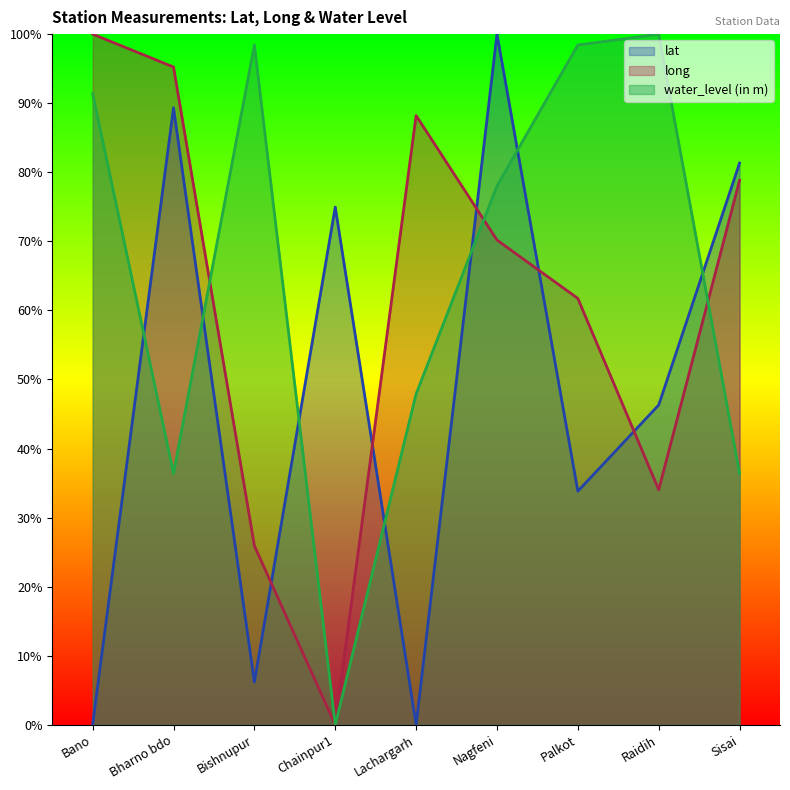

Reading left to right, what are all the values shown in this chart?

lat: Bano=0.1	Bharno bdo=89.3	Bishnupur=6.2	Chainpur1=75.0	Lachargarh=0.0	Nagfeni=100.0	Palkot=33.8	Raidih=46.3	Sisai=81.3
long: Bano=100.0	Bharno bdo=95.2	Bishnupur=25.9	Chainpur1=0.0	Lachargarh=88.2	Nagfeni=70.2	Palkot=61.7	Raidih=34.0	Sisai=78.8
water_level (in m): Bano=91.4	Bharno bdo=36.4	Bishnupur=98.4	Chainpur1=0.0	Lachargarh=47.9	Nagfeni=78.0	Palkot=98.4	Raidih=100.0	Sisai=36.4